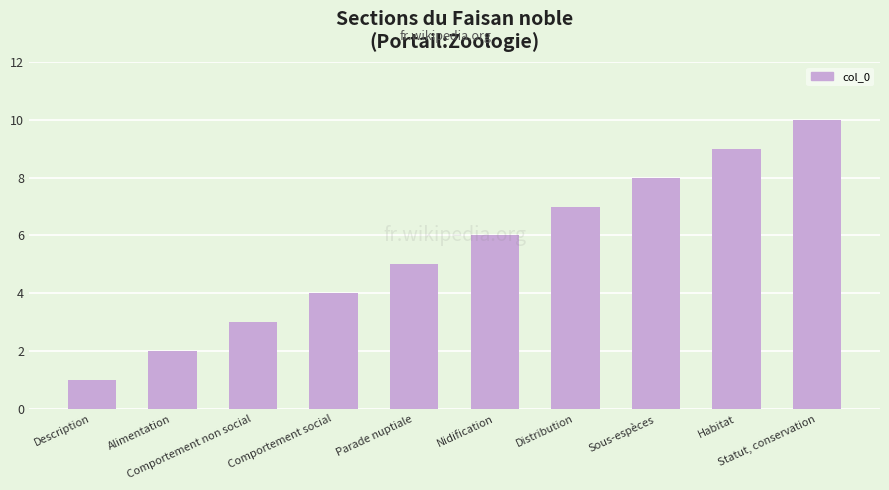

What is the ratio of the value at Description to the value at Comportement non social?

0.3